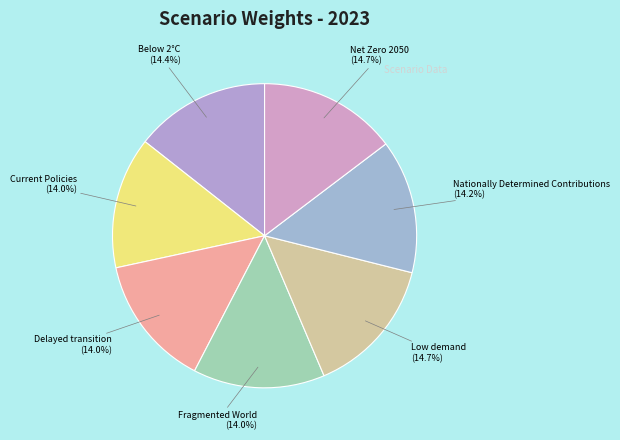

How many segments does this pie chart have?

7